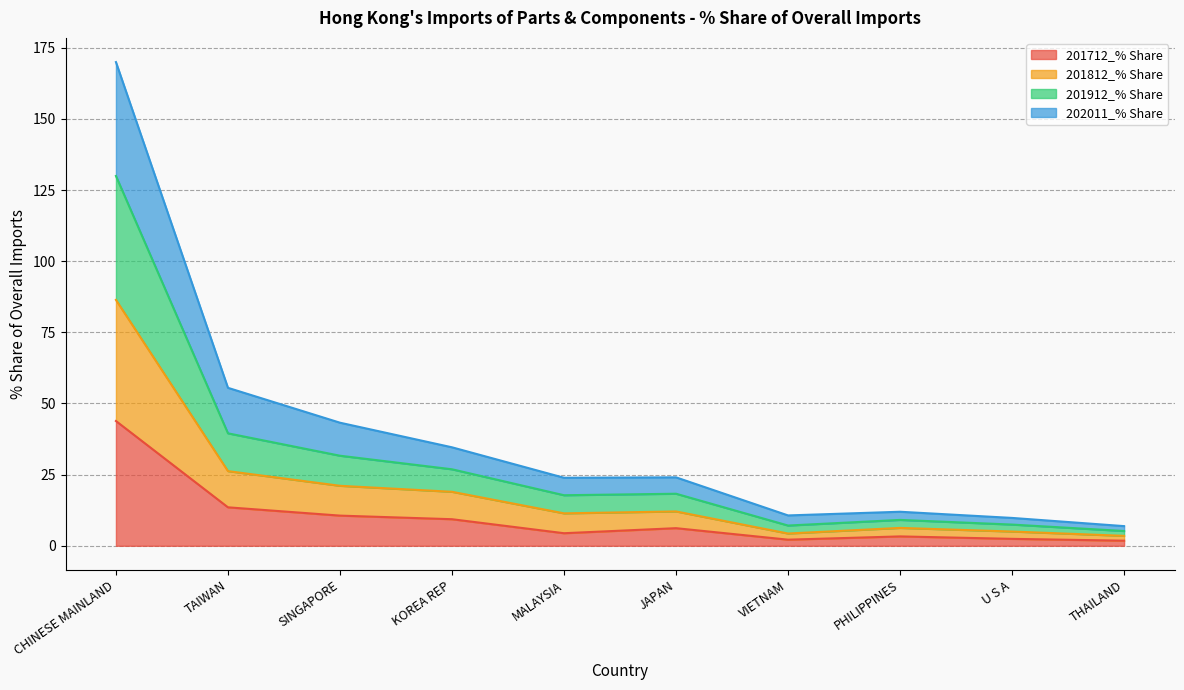

What is the total value across all series at MALAYSIA?

23.9